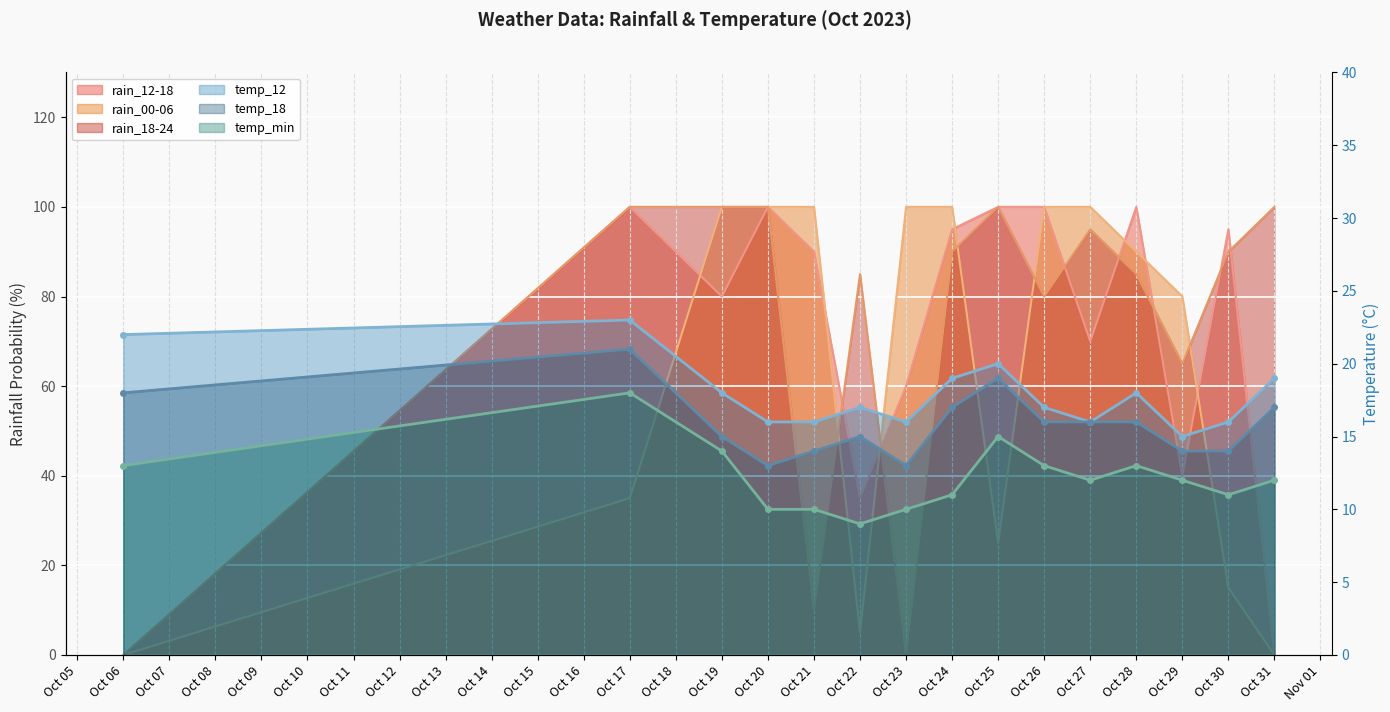

At which category does rain_12-18 reach its first local valley?

Oct 19